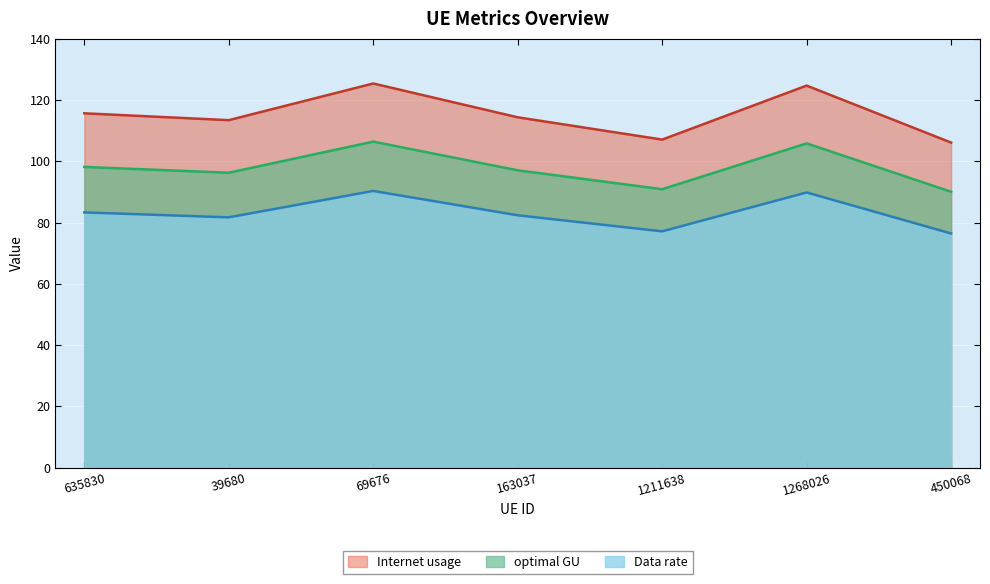

Is the value of Data rate at 69676 greater than the value of optimal GU at 635830?

No